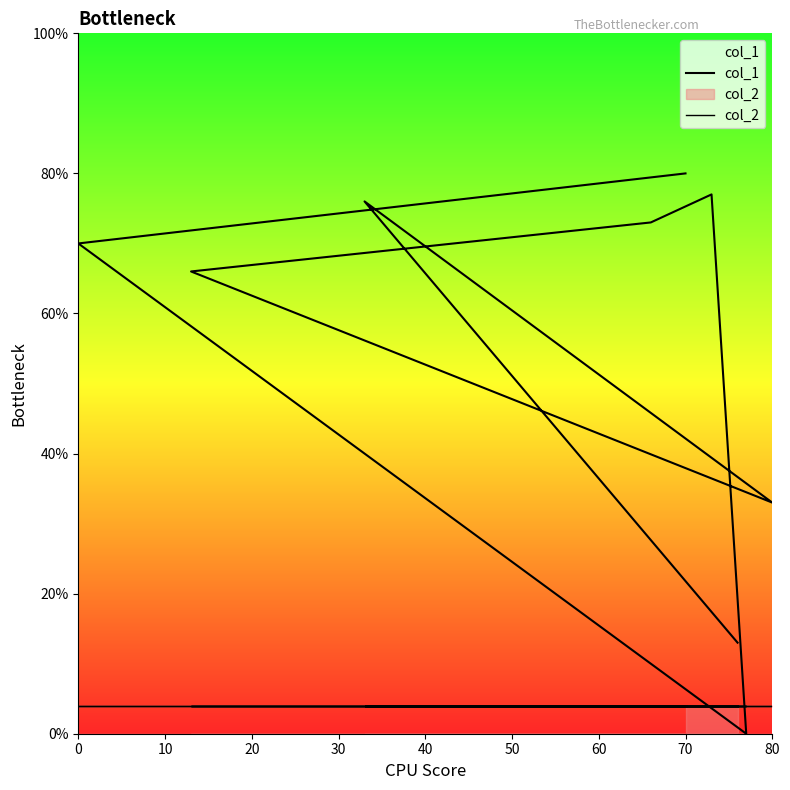

Is it true that col_2 equals 1 at 40?

False